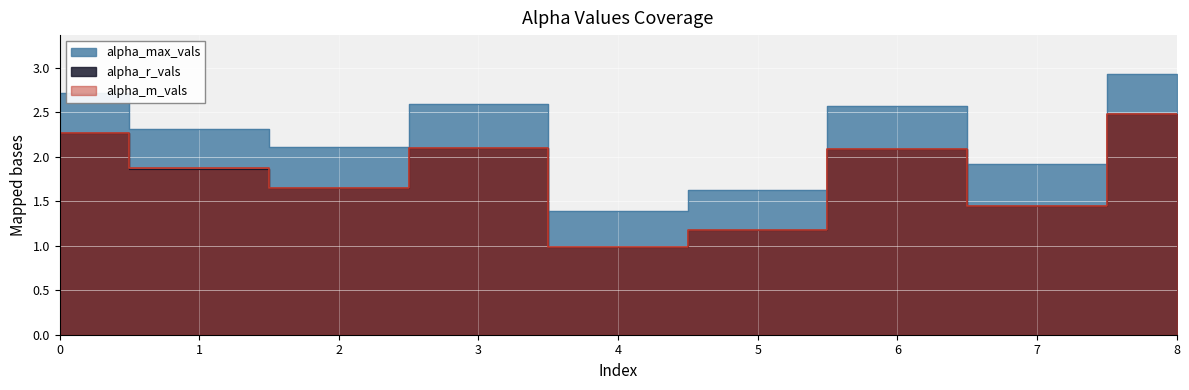

What are all the series names shown in the legend?

alpha_max_vals, alpha_r_vals, alpha_m_vals